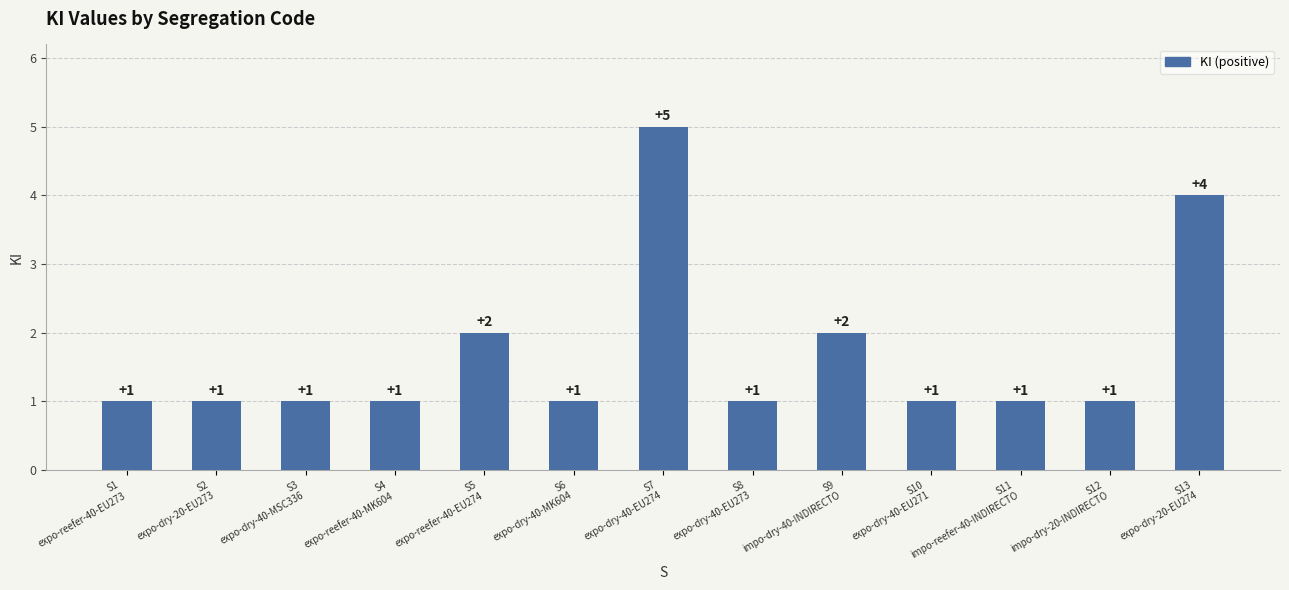

What is the sum of all values?

22